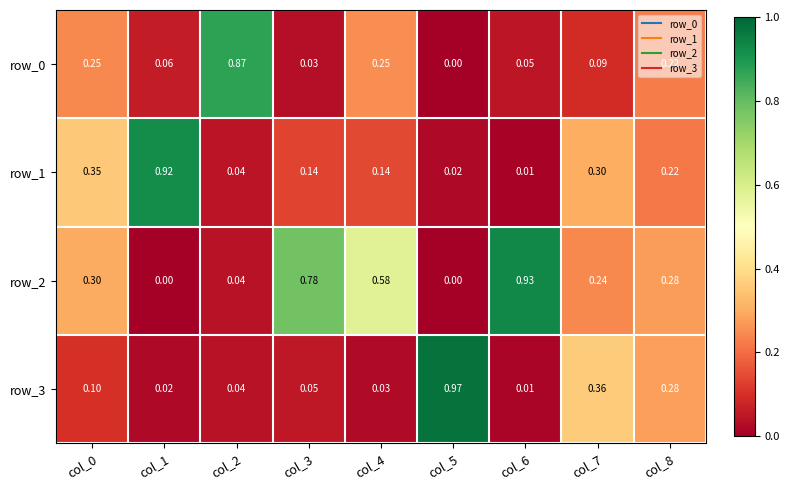

What is the approximate value of row_2 at col_7?

0.2